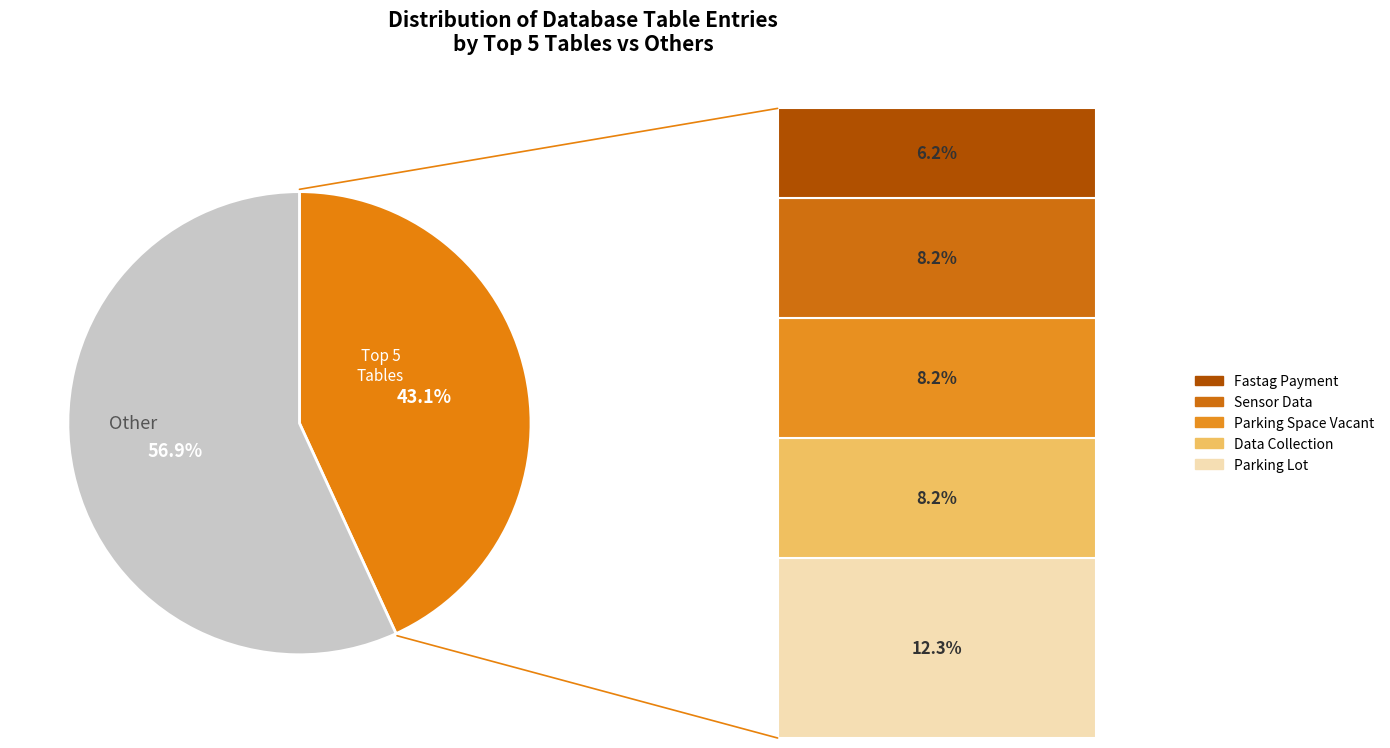

To the nearest percent, what is the average slice percentage?

50%